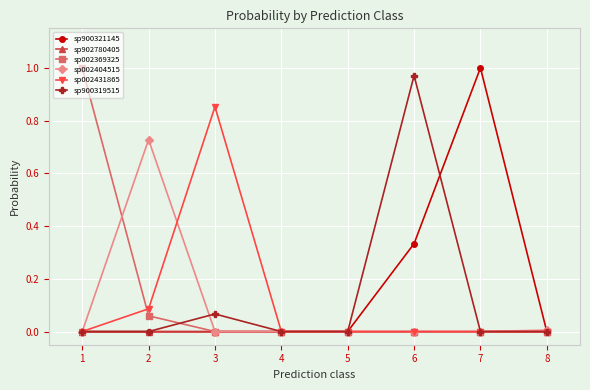

What are all the series names shown in the legend?

sp900321145, sp902780405, sp002369325, sp002404515, sp002431865, sp900319515